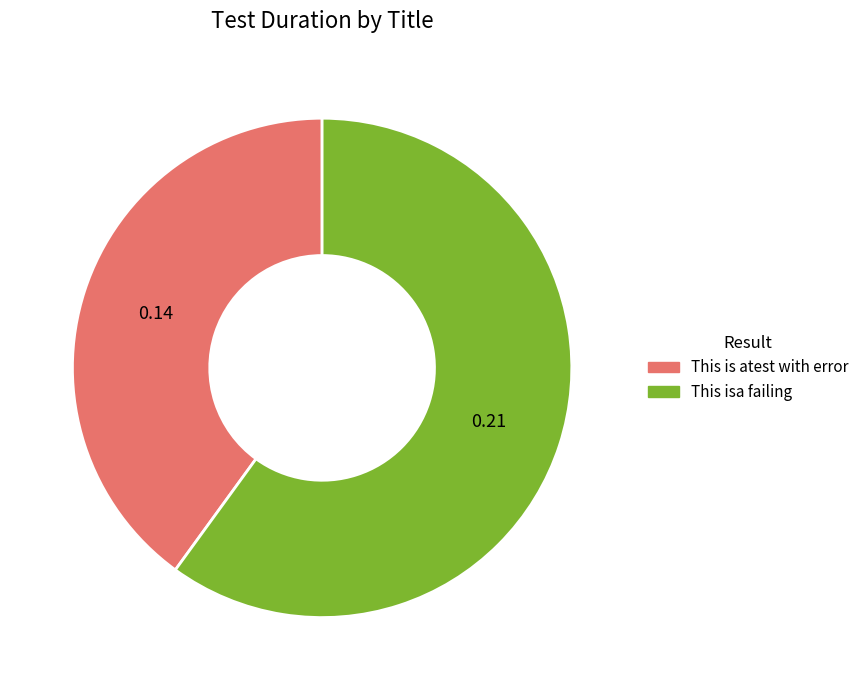

Which has a higher value, This is atest with error or This isa failing?

This isa failing